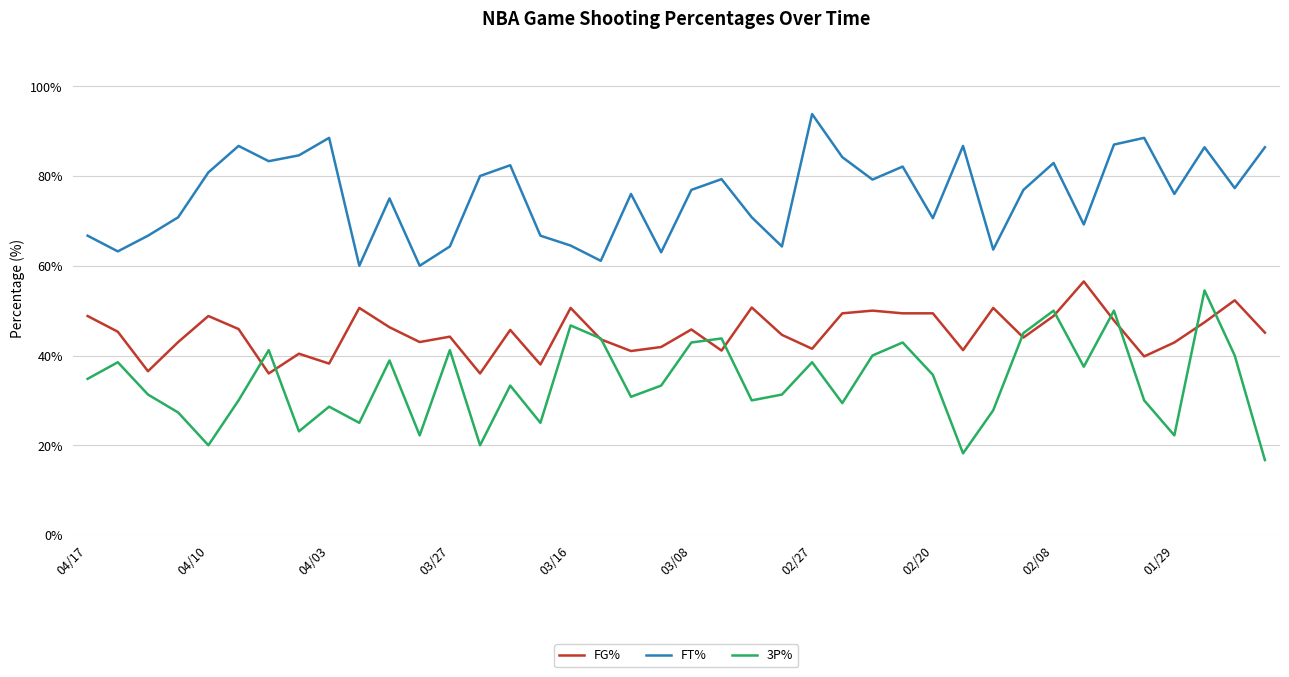

What is the smallest value displayed?

16.7